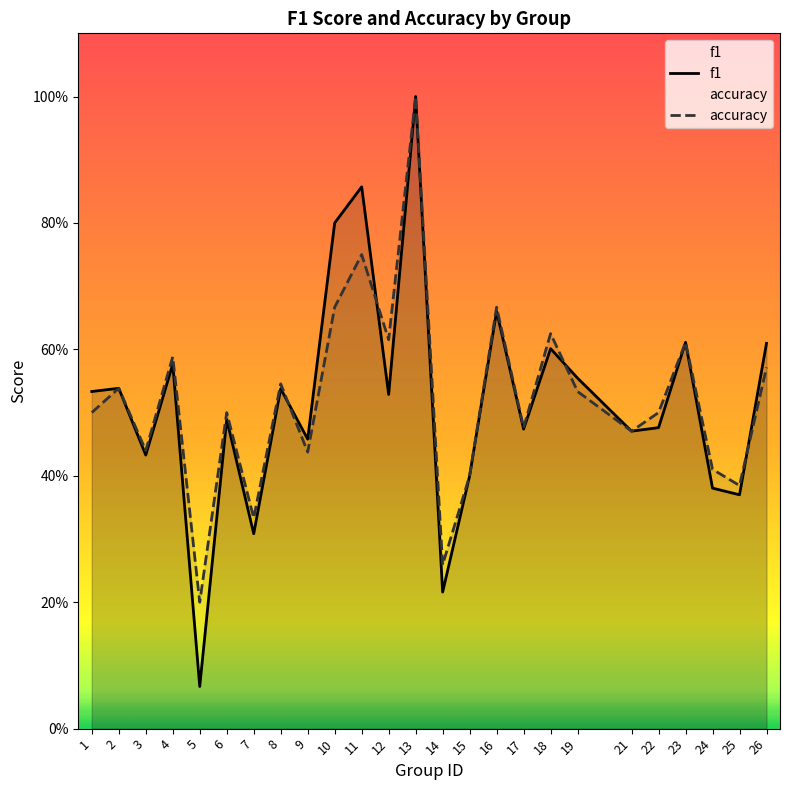

Count the accuracy values in the range 0 to 1.

25